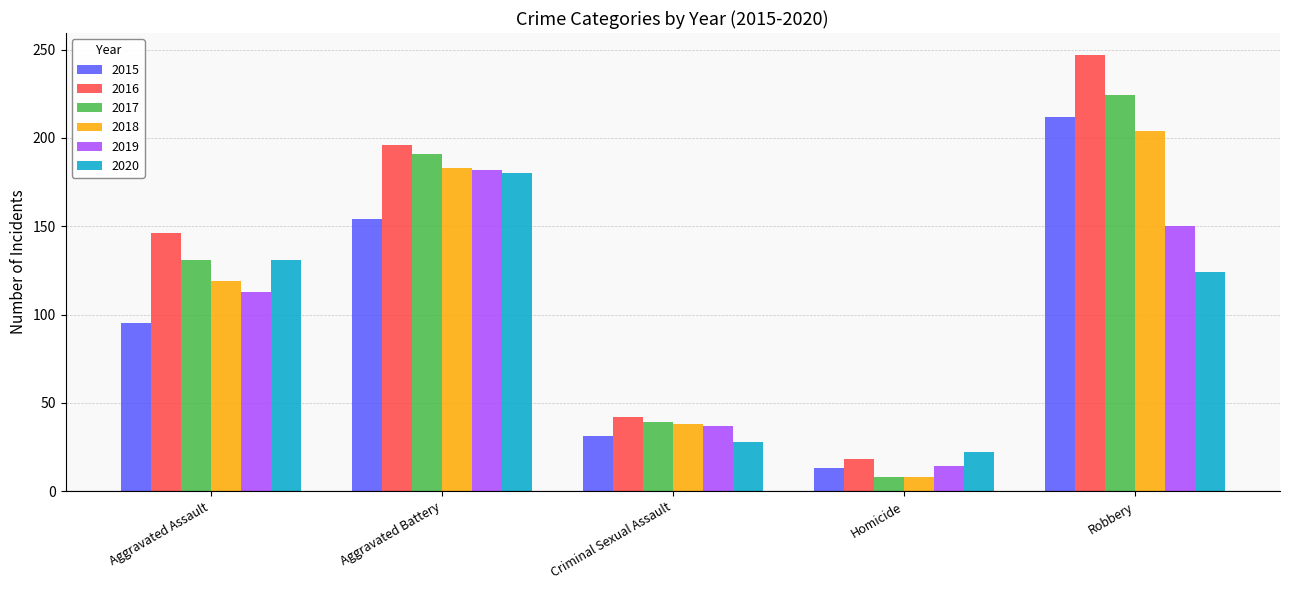

What are all the series names shown in the legend?

2015, 2016, 2017, 2018, 2019, 2020